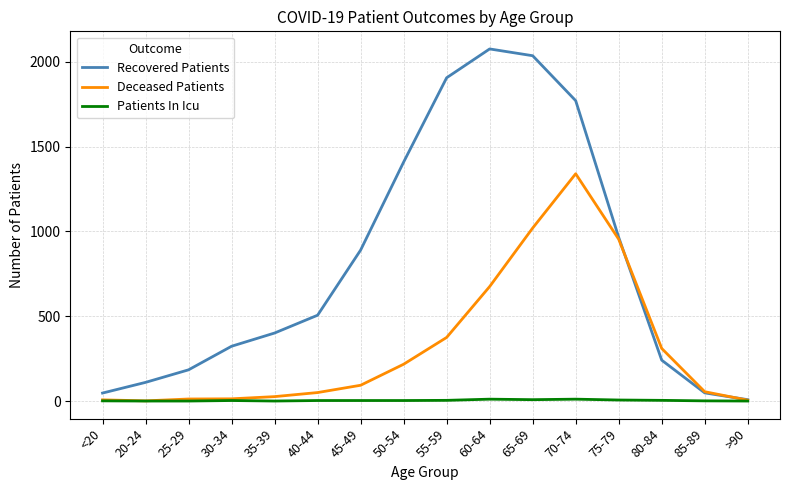

Rank the series by their maximum value, from lowest to highest.

Patients In Icu, Deceased Patients, Recovered Patients